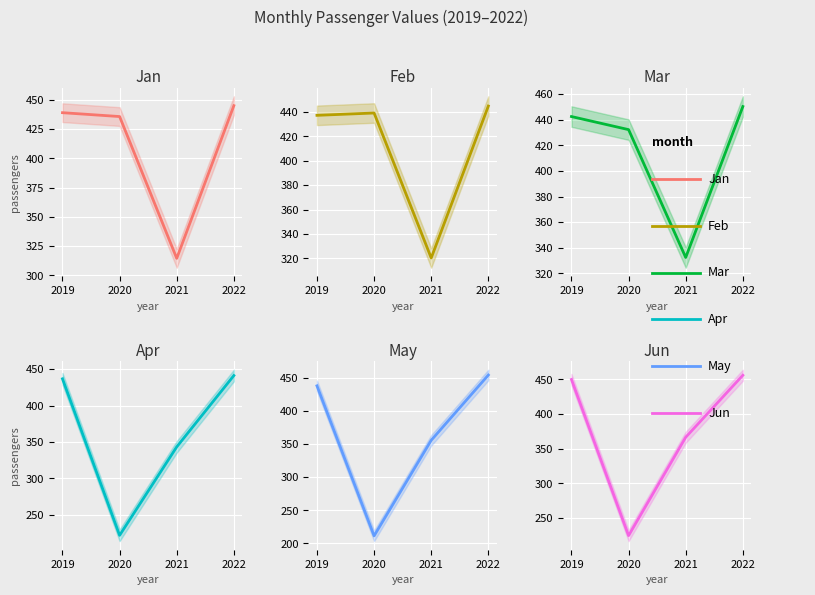

How many times do Feb and Mar cross each other?

2